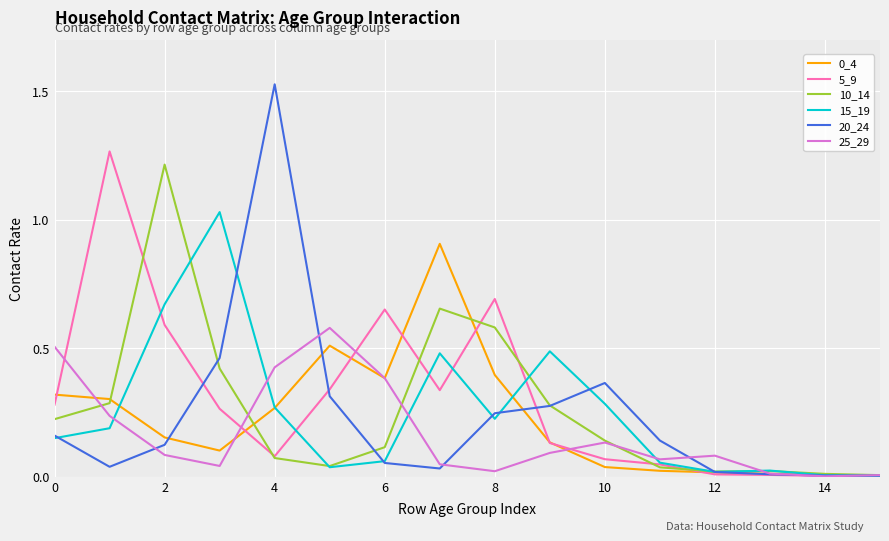

True or false: 5_9 has more than 1 interior local peaks.

True